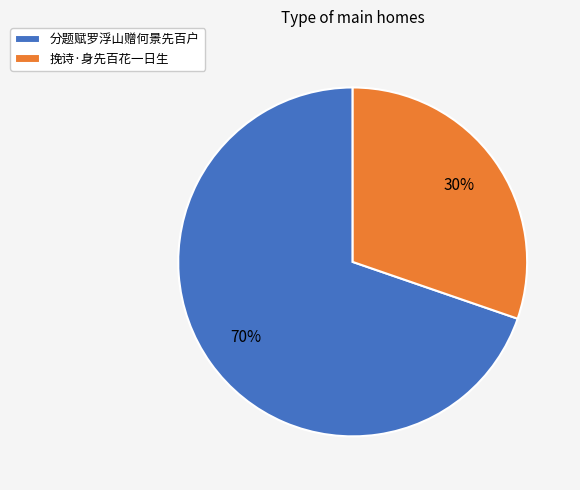

To the nearest percent, what is the average slice percentage?

50%